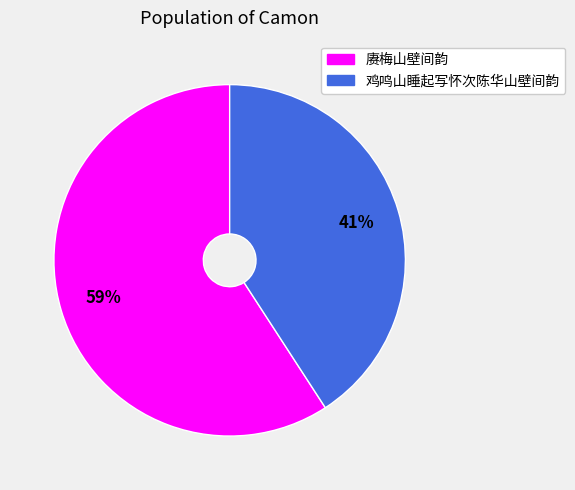

Combined, do 赓梅山壁间韵 and 鸡鸣山睡起写怀次陈华山壁间韵 account for over 50%?

Yes